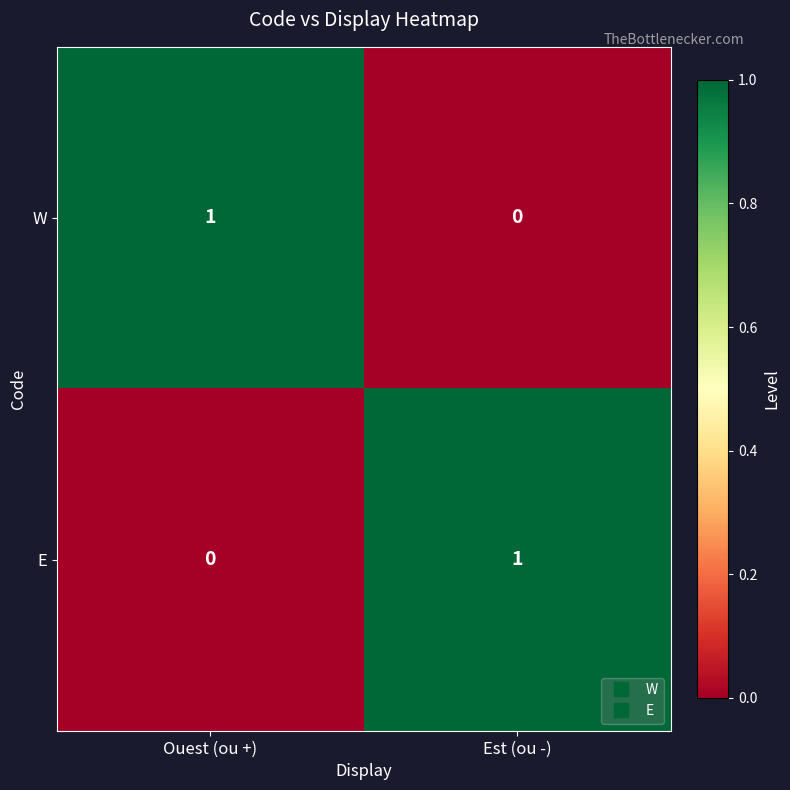

Reading left to right, extract all data points from this chart.

W: 1	0
E: 0	1